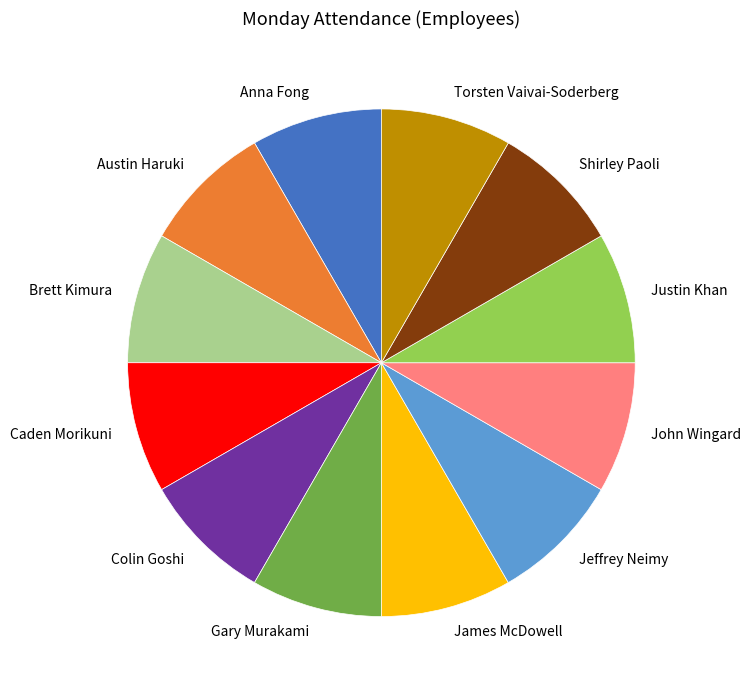

Does Torsten Vaivai-Soderberg represent more than half of the total?

No